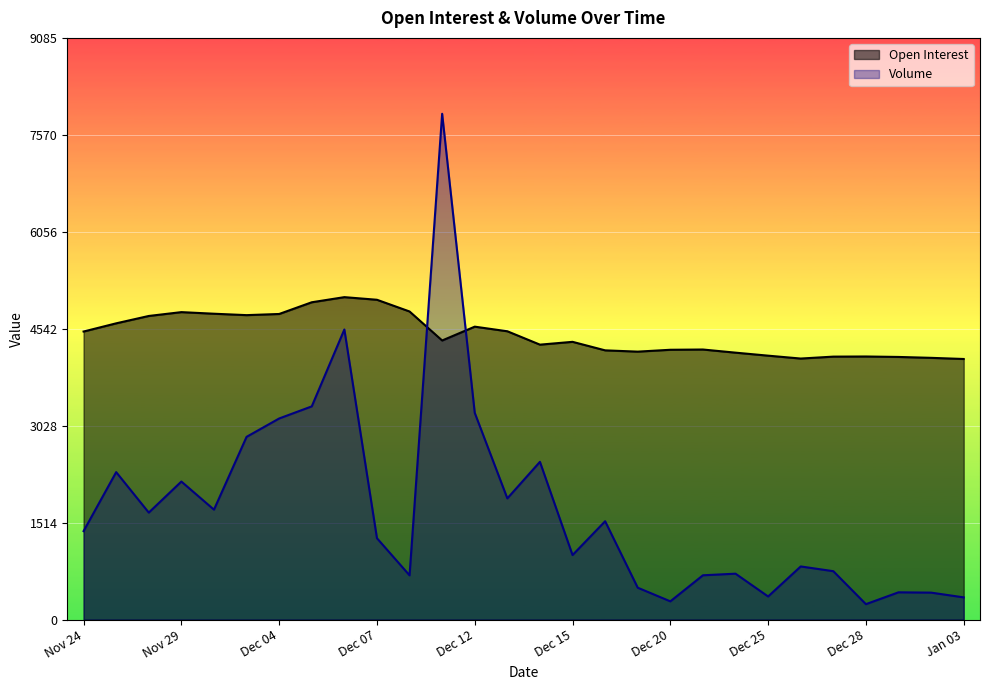

What value does the Volume series have at Dec 22?

717